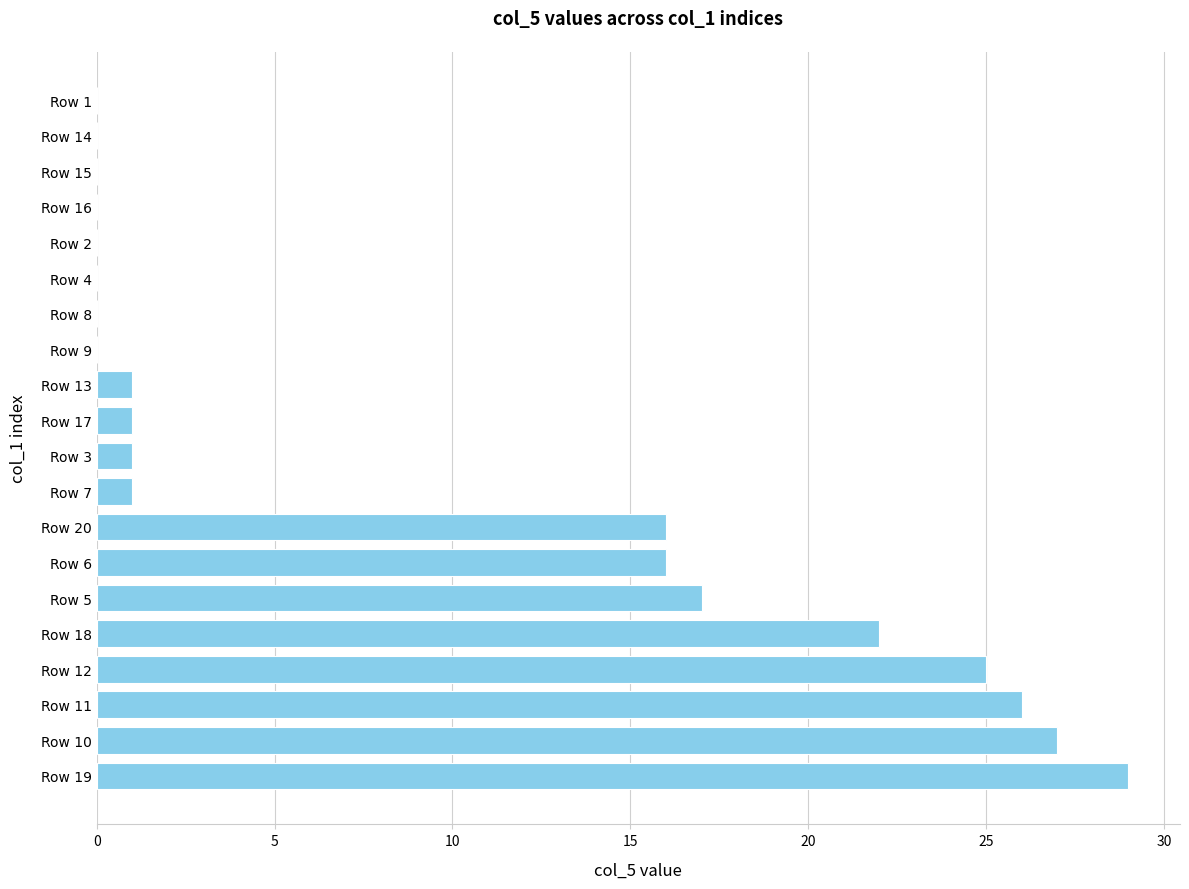

Approximately how many times larger is the value at Row 12 compared to Row 10?

0.9